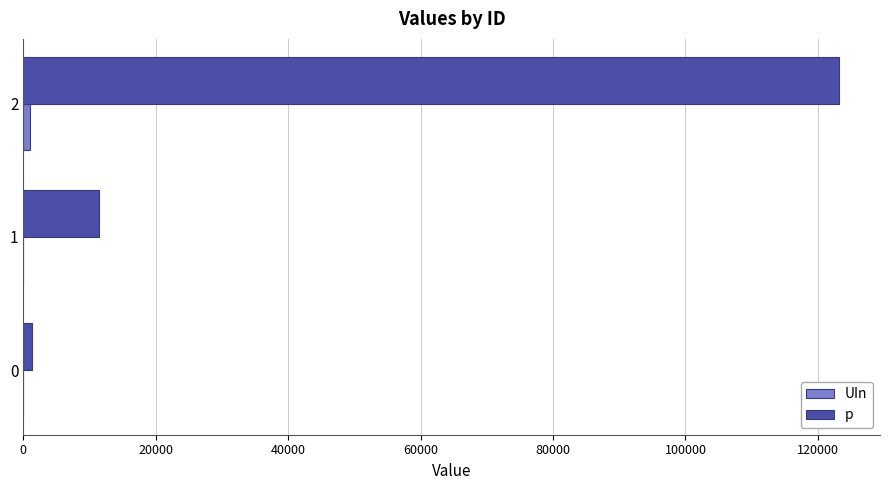

Which series has the largest total across all categories?

p